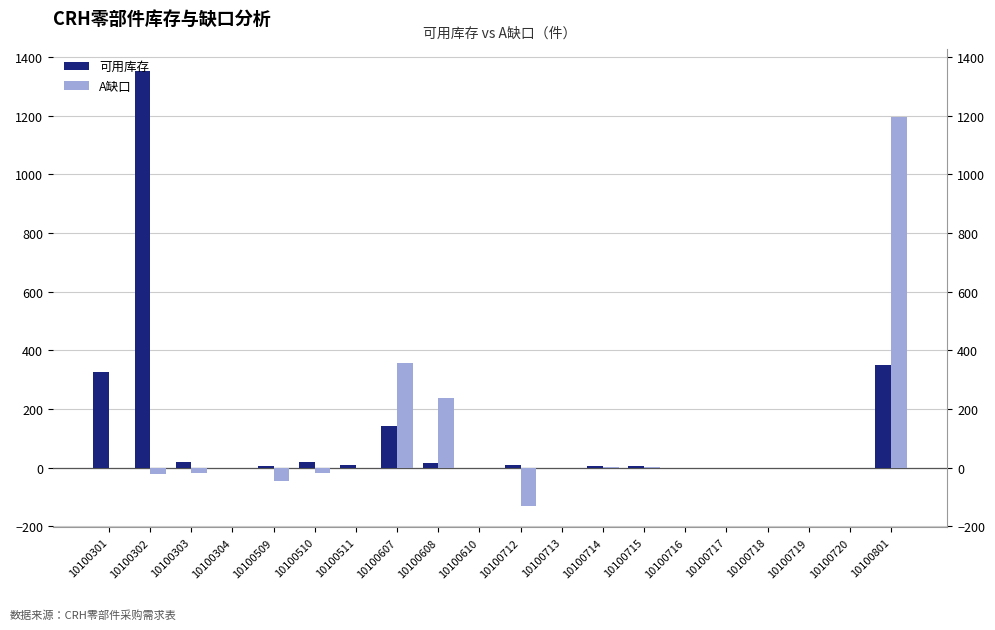

Are the bars grouped side by side (vs. stacked)?

Yes